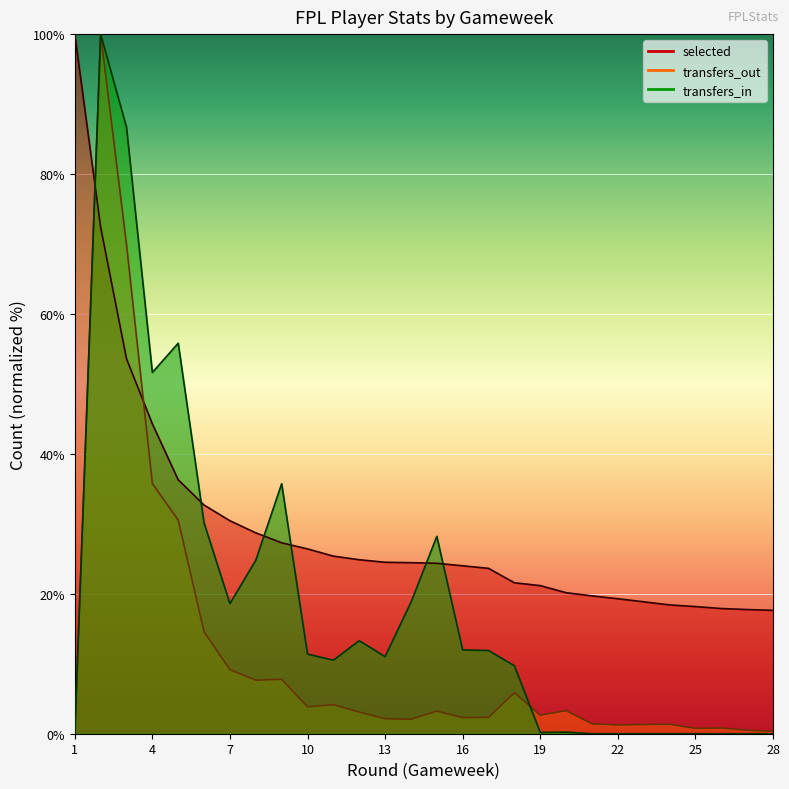

True or false: transfers_out and selected cross at least once.

True